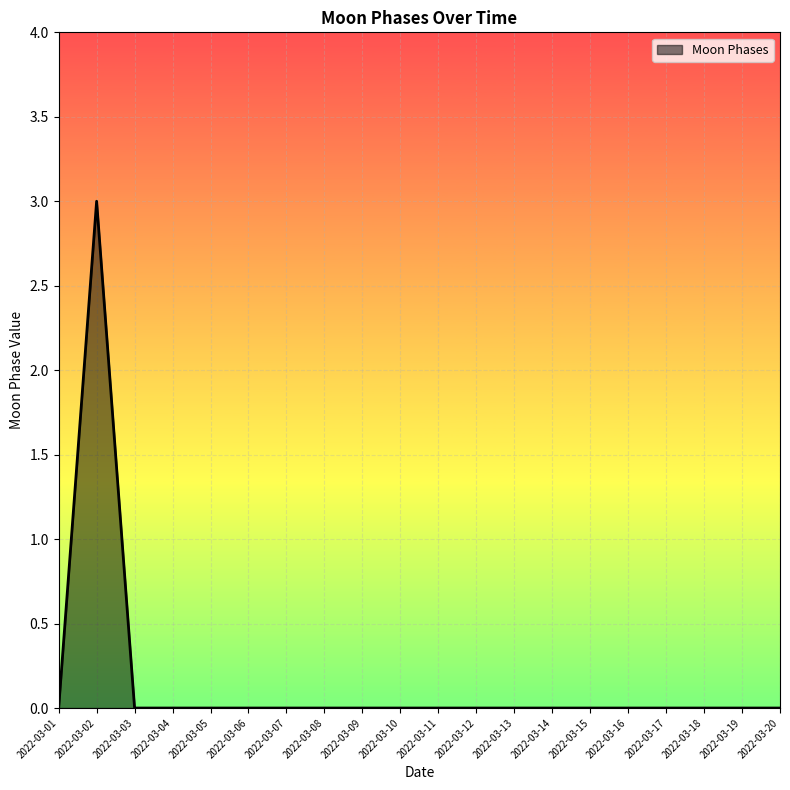

What is the difference between the maximum and minimum values?

3